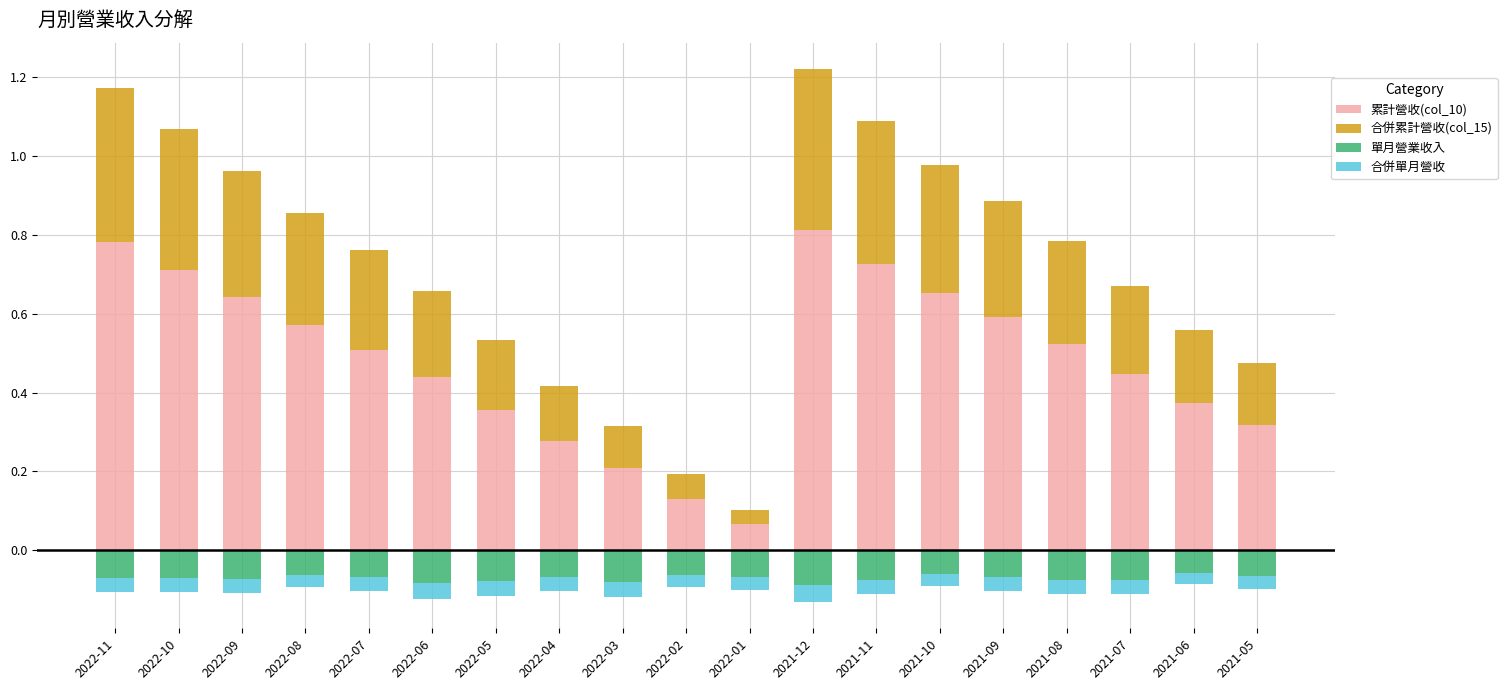

What is the maximum value shown in the chart?

0.8